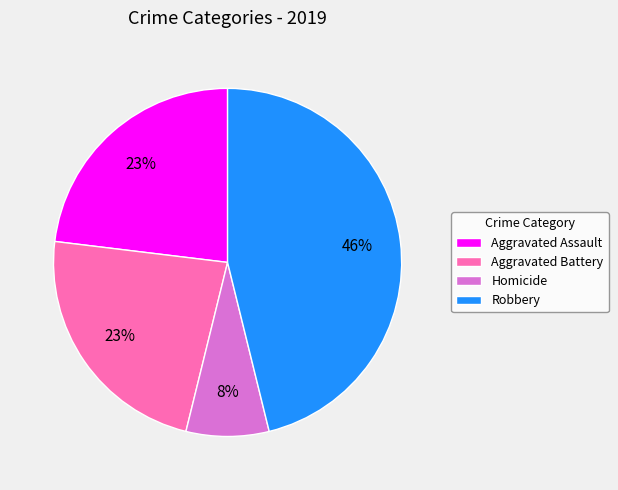

Combined, do Robbery and Aggravated Assault account for over 50%?

Yes